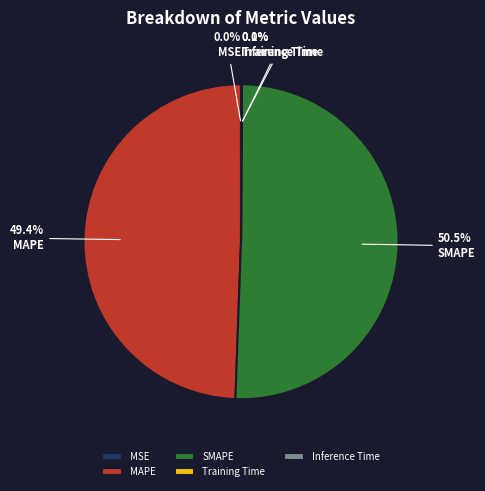

What is the largest slice in the pie chart?

SMAPE